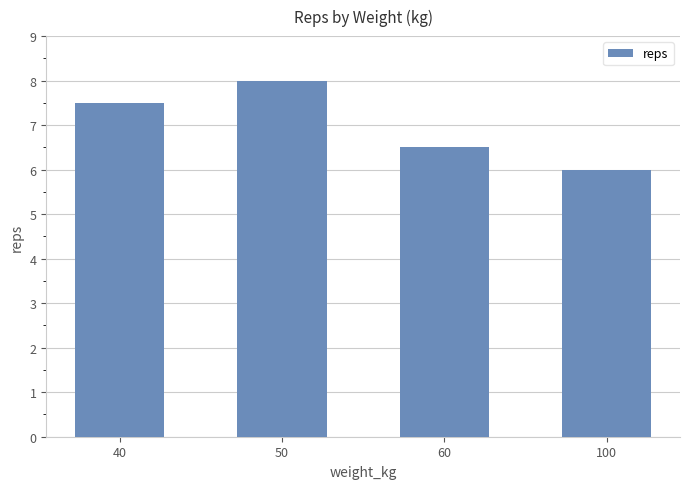

What is the change in value from 40 to 50?

+0.5